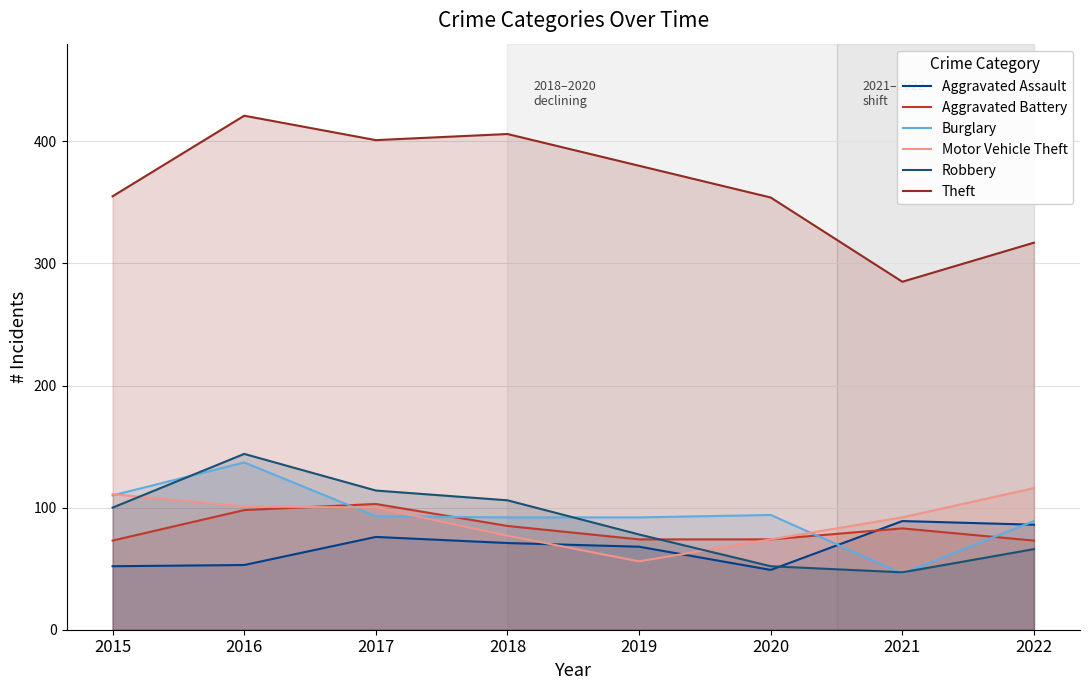

Which category has the lowest value in the Aggravated Assault series?

2020